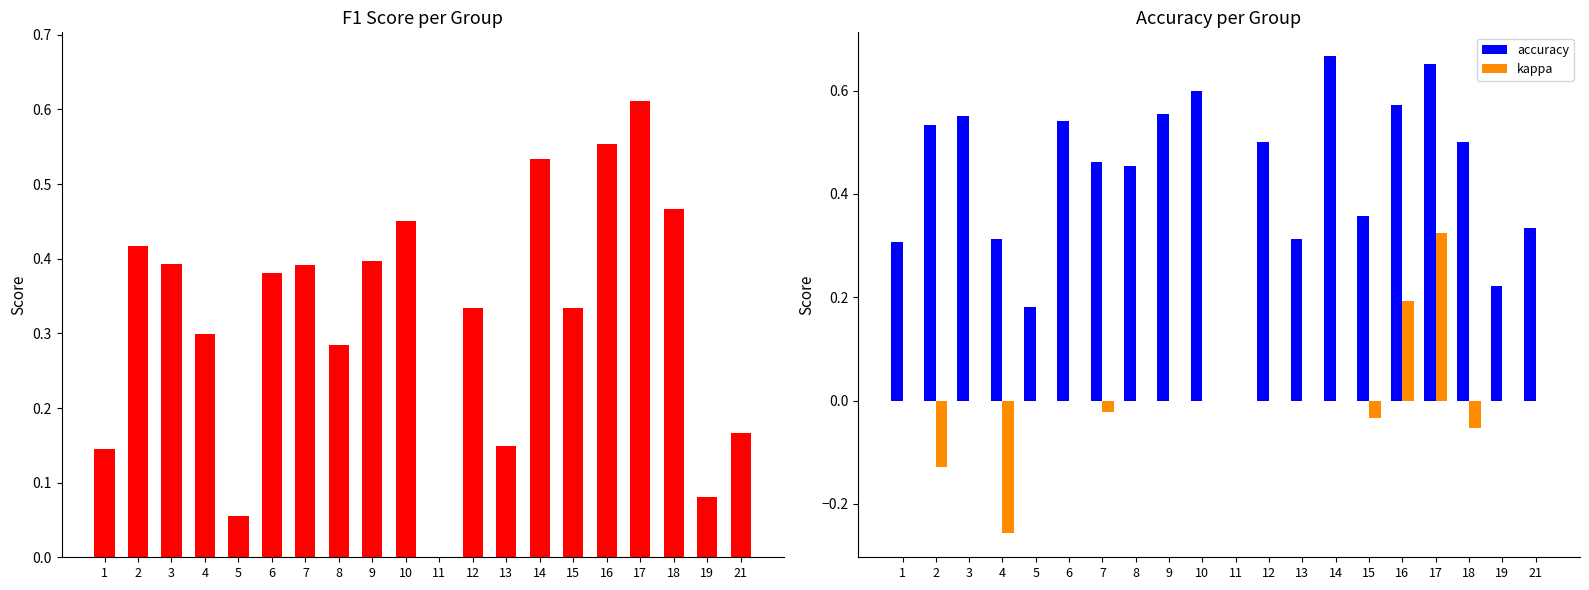

Between 1 and 19, which series saw the biggest shift?

accuracy